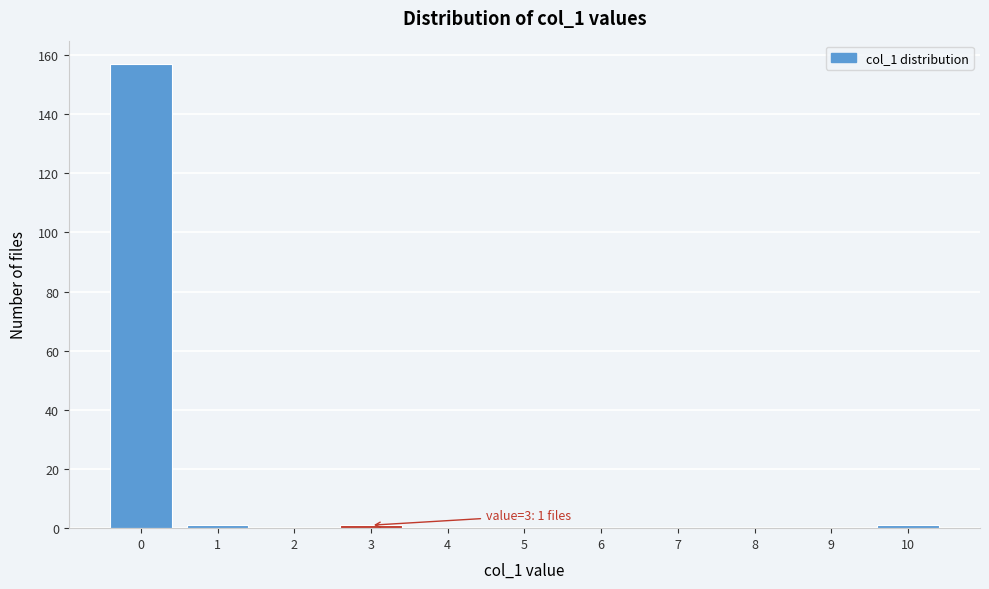

Reading left to right, what are all the values shown in this chart?

0=157	1=1	2=0	3=1	4=0	5=0	6=0	7=0	8=0	9=0	10=1